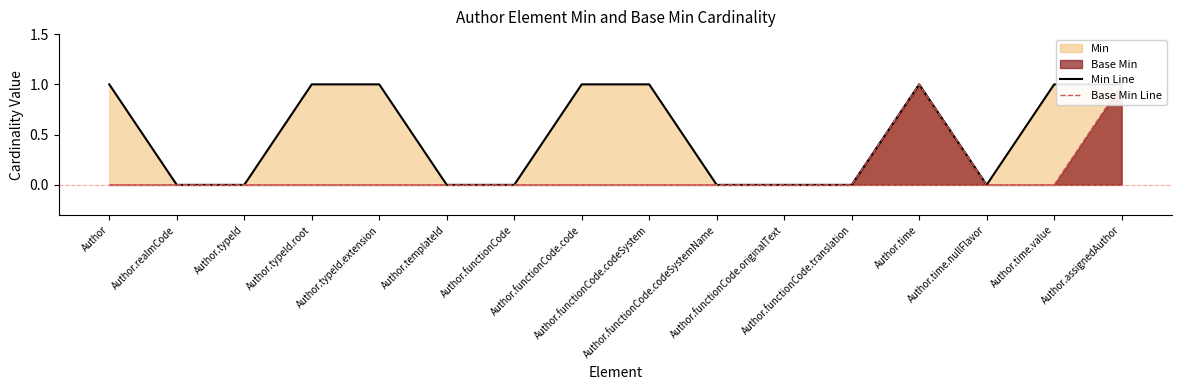

What is the maximum value for Min Line?

1